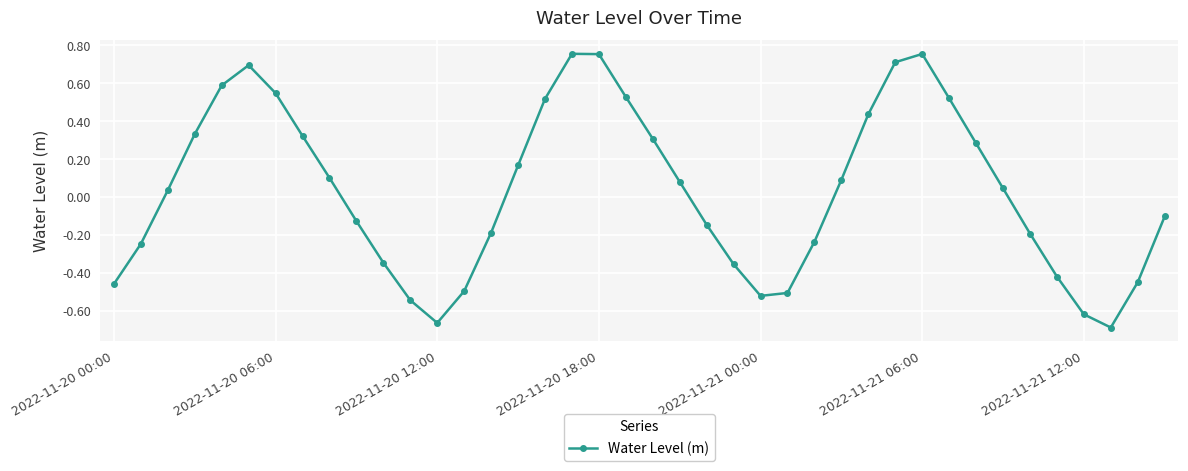

Does the chart display data point markers on the line(s)?

Yes